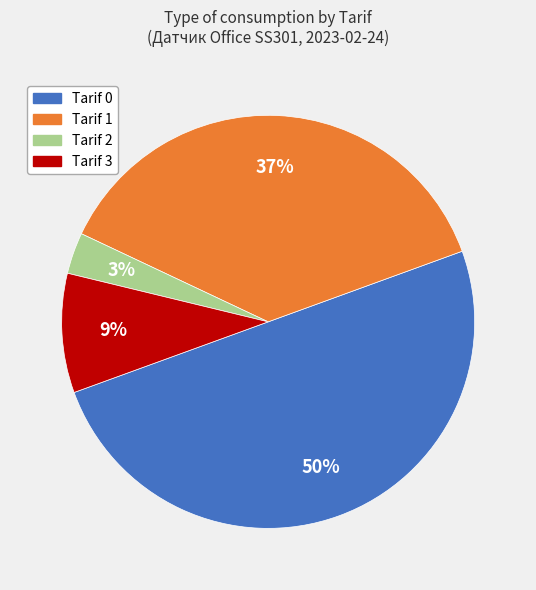

How many segments does this pie chart have?

4